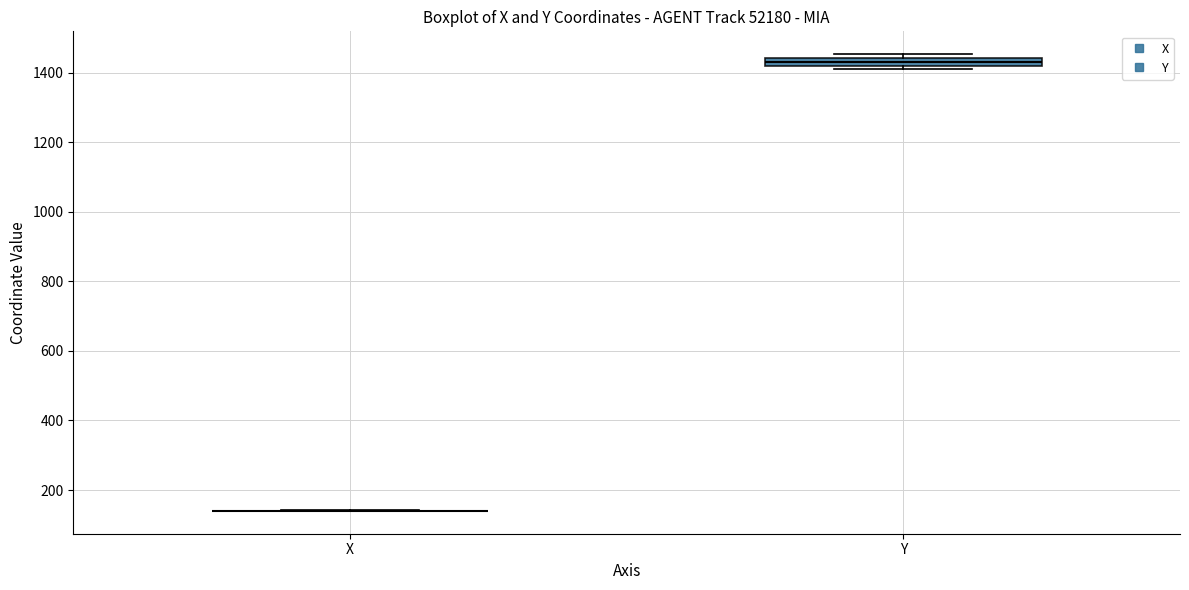

Comparing the boxes themselves (not the whiskers), which one is the tallest?

Y